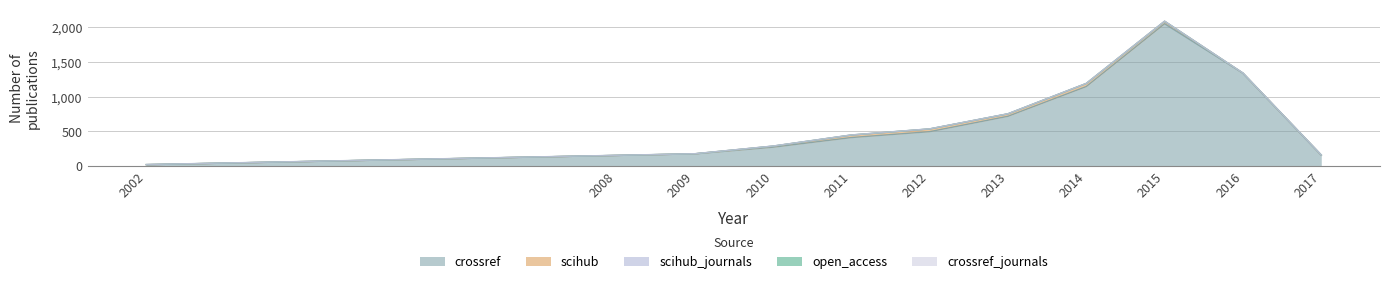

True or false: scihub and scihub_journals cross at least once.

False